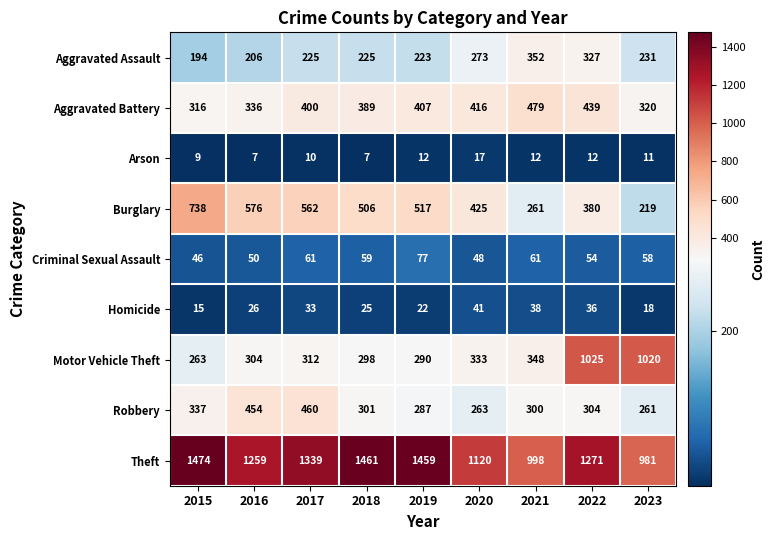

The value of Homicide at 2016 is 26. True or false?

True